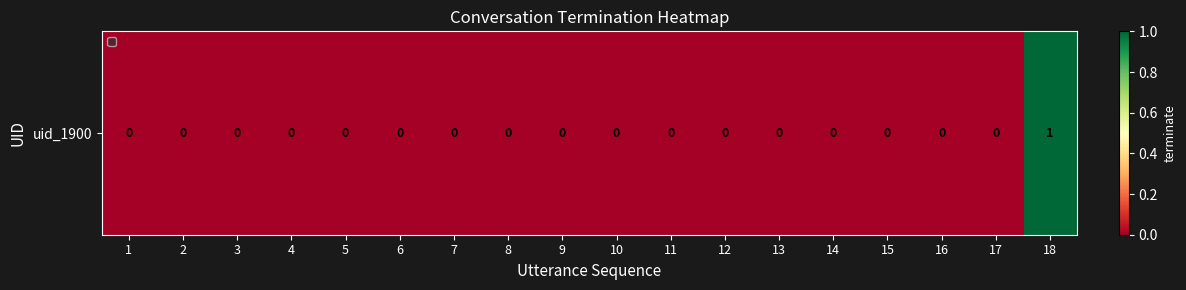

How many values exceed 0?

1